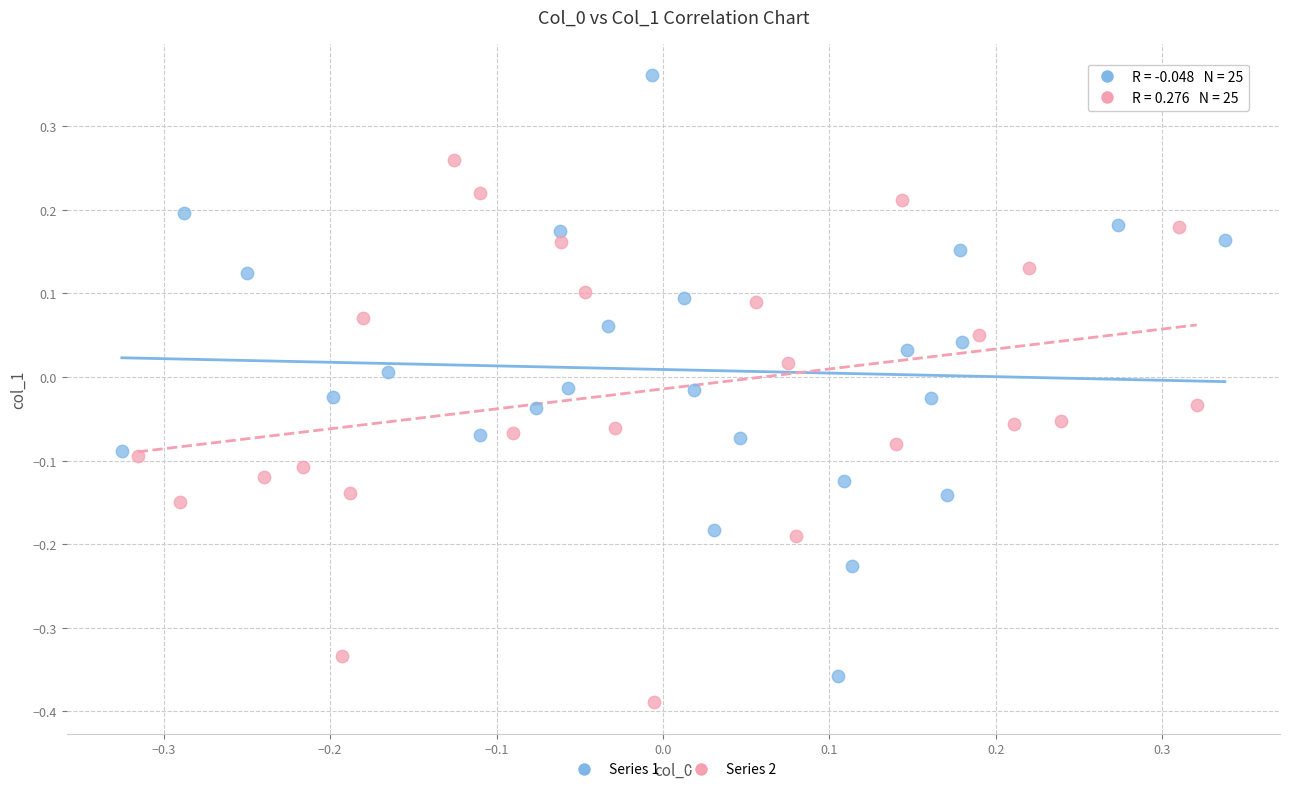

Which series has the widest spread of Y values?

Series 1